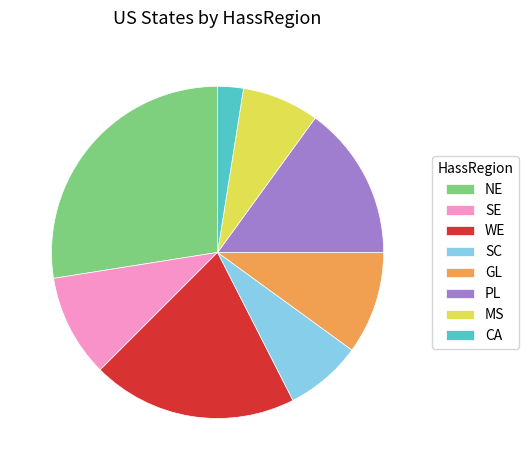

True or false: NE accounts for 28% of the total.

True